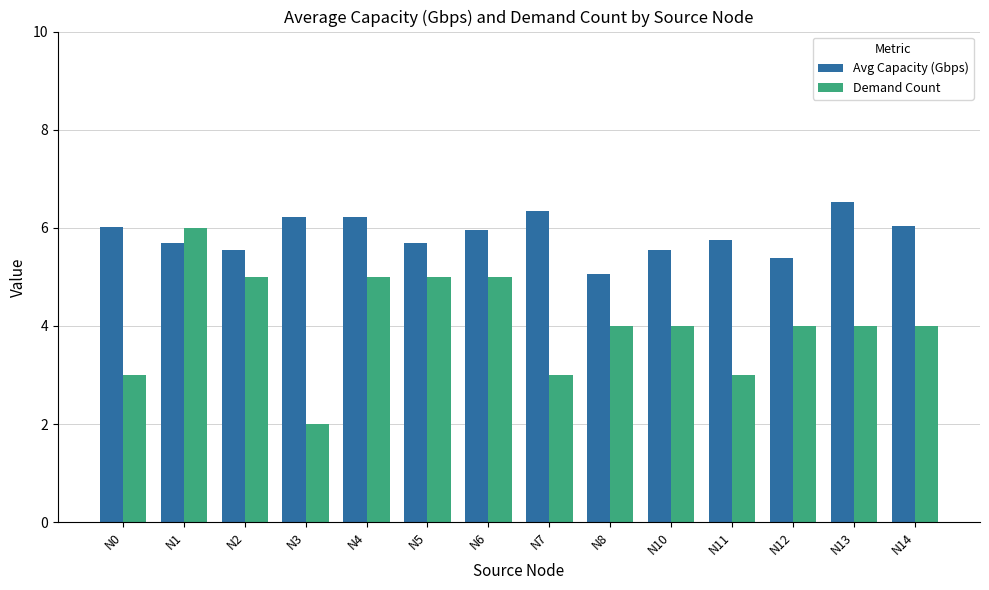

Which series has the largest total across all categories?

Avg Capacity (Gbps)